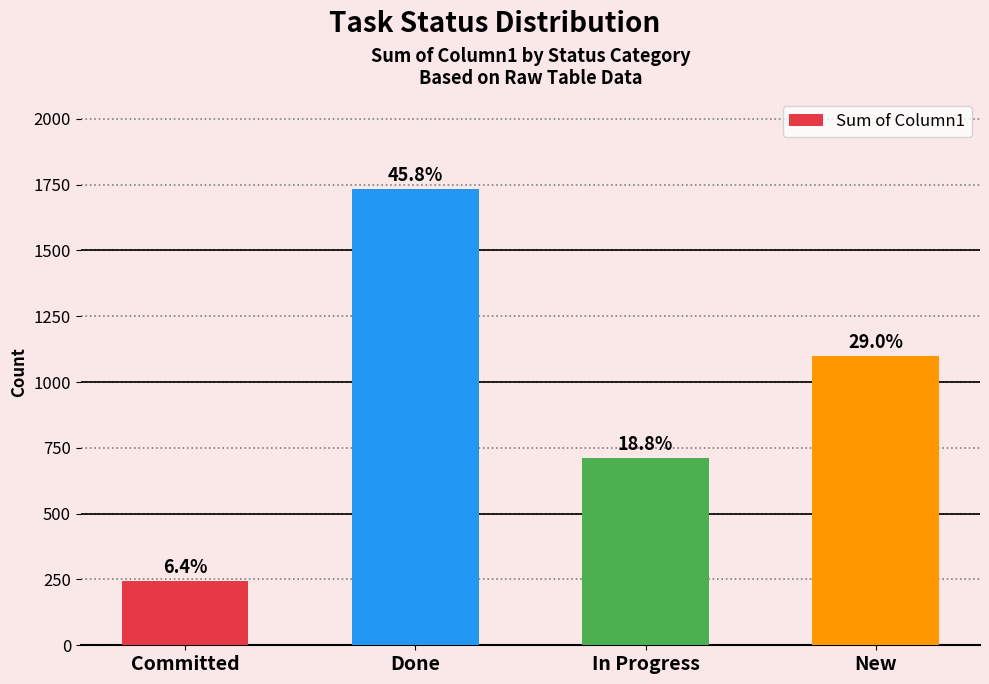

Reading right to left, list all the values displayed in this chart.

1098	711	1733	243